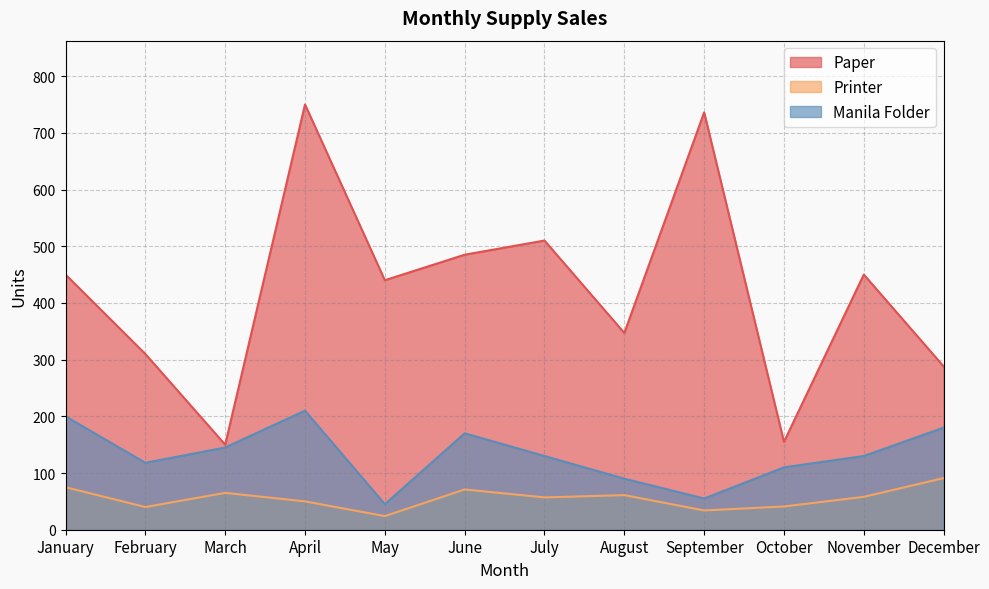

What is the sum of the Printer values at October and June?

112